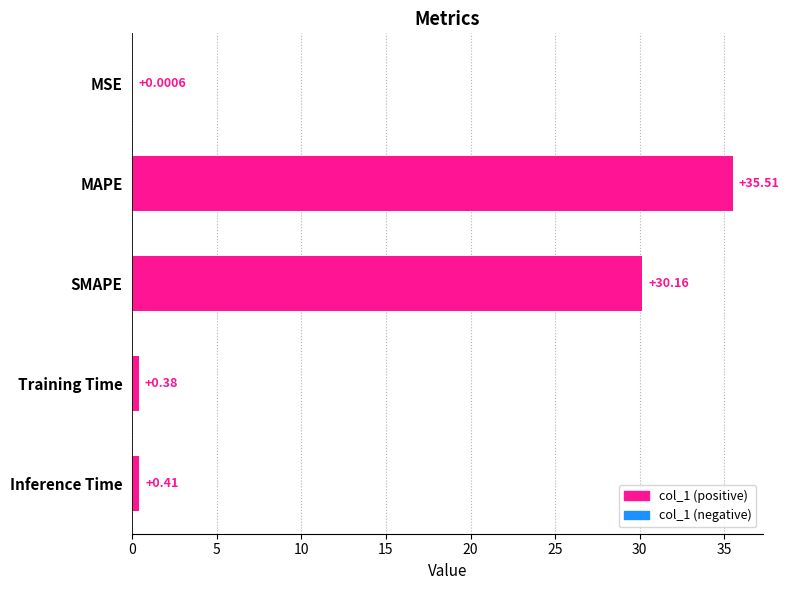

Which has a higher value, Training Time or SMAPE?

SMAPE